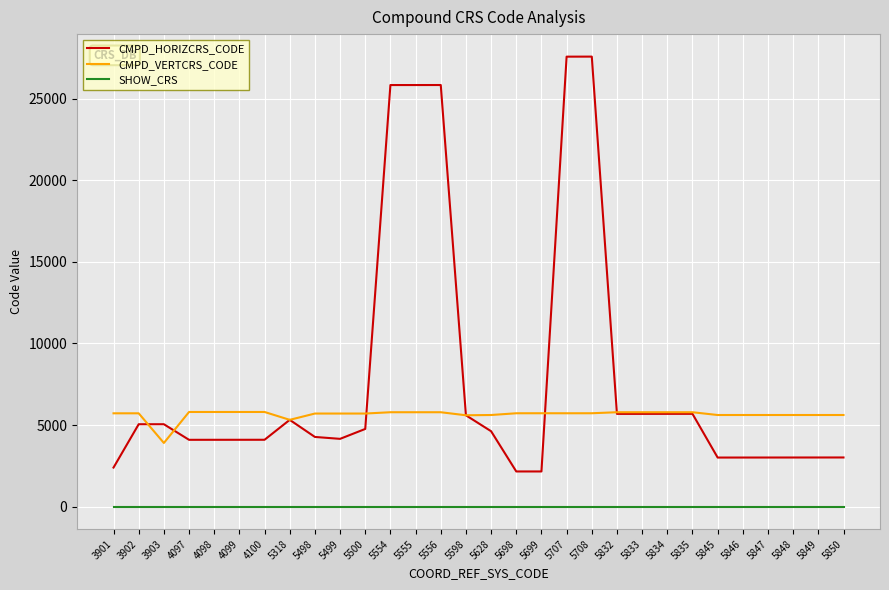

True or false: SHOW_CRS and CMPD_HORIZCRS_CODE cross at least once.

False